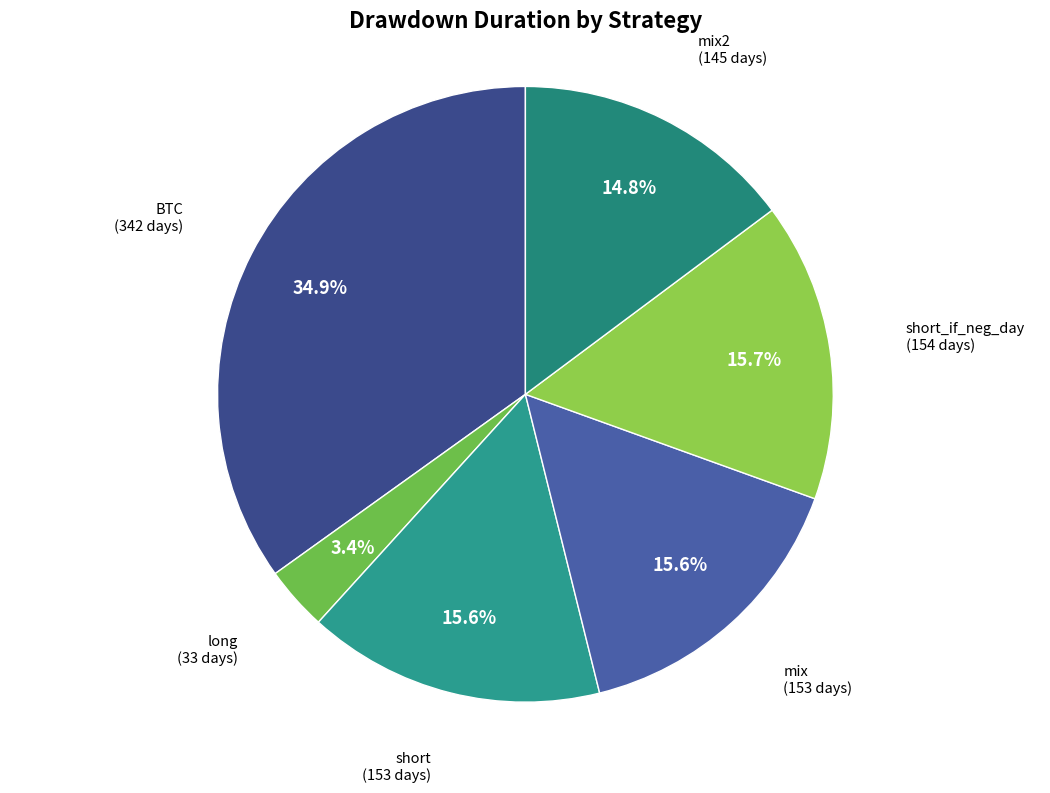

Which category has the biggest portion of the pie?

BTC